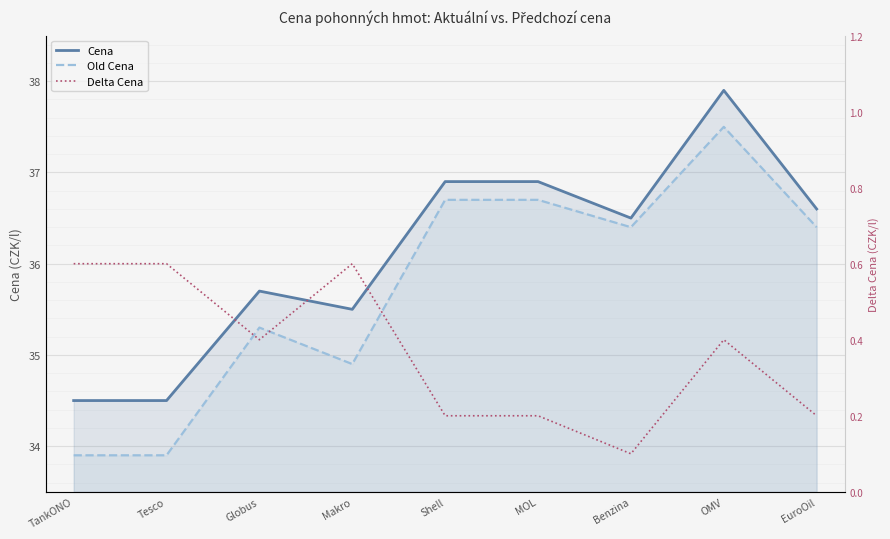

How many lines are shown in the chart?

3